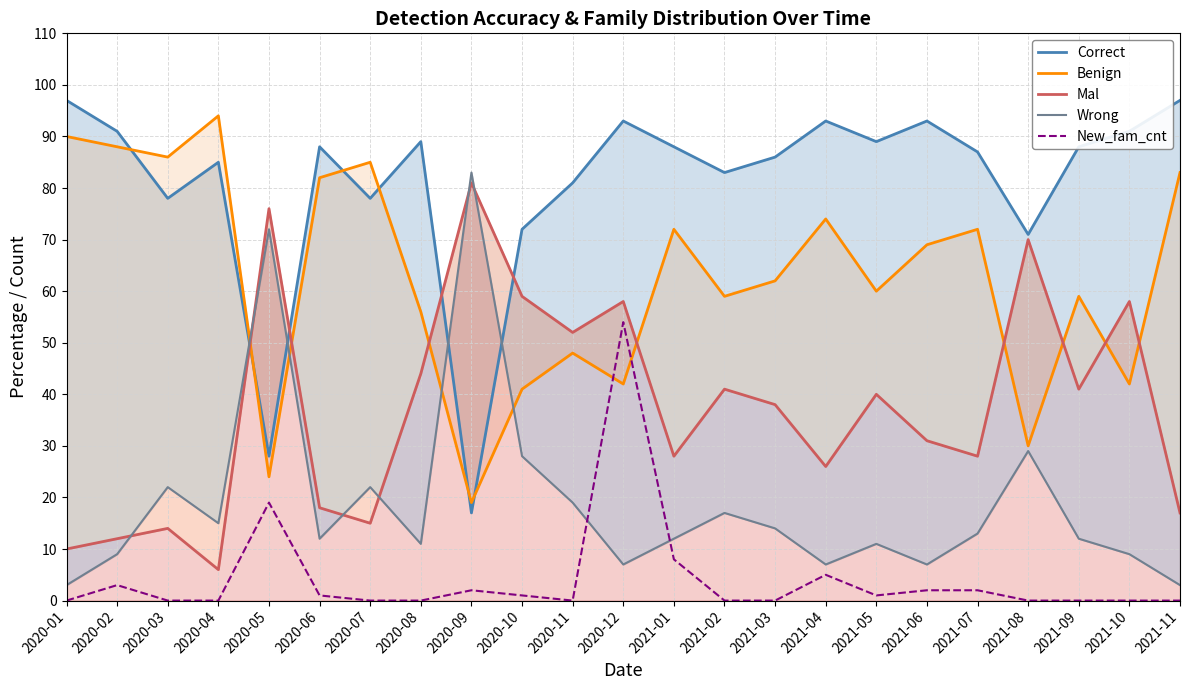

The value of Mal at 2020-04 is 4. True or false?

False